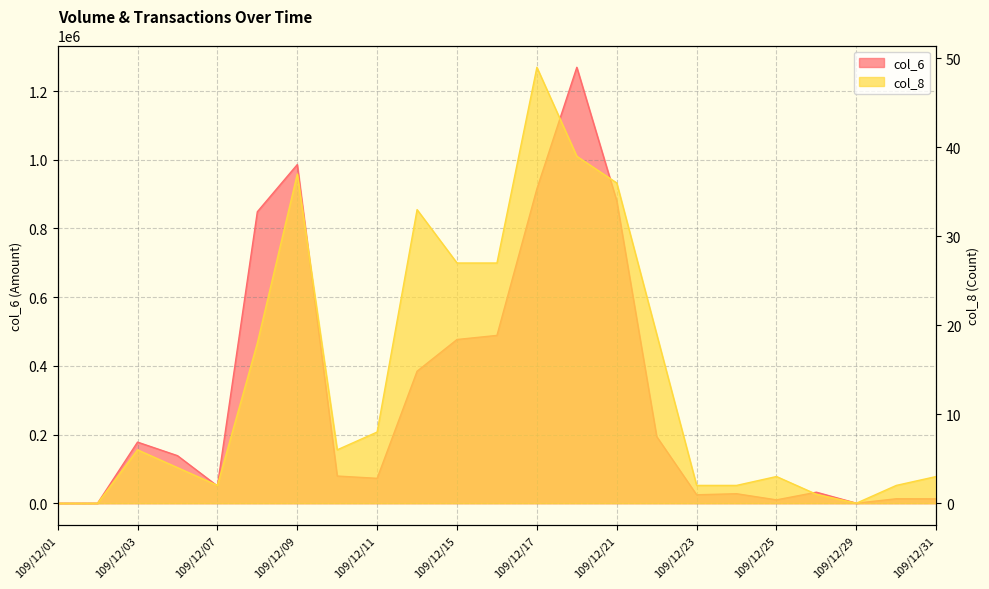

In col_6, how many points are higher than both neighbors (excluding endpoints)?

6